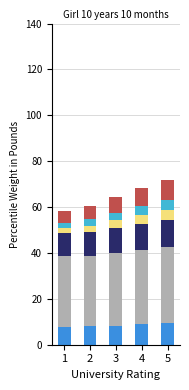

What is the total value across all series at 4?

68.3